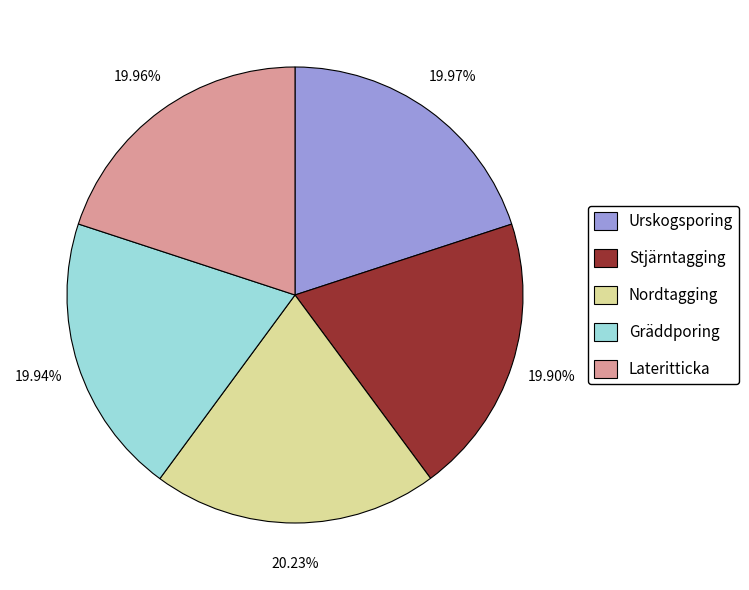

What percentage is NOT represented by Stjärntagging?

80.1%